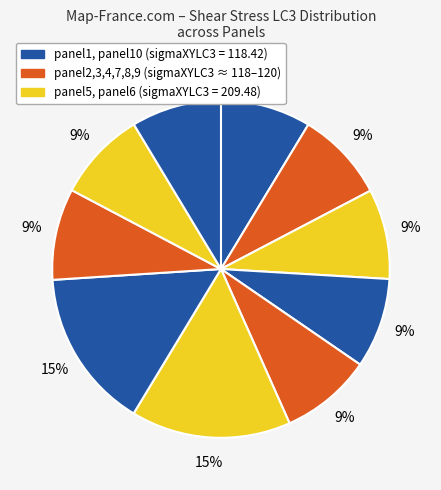

How many slices are in this pie chart?

10